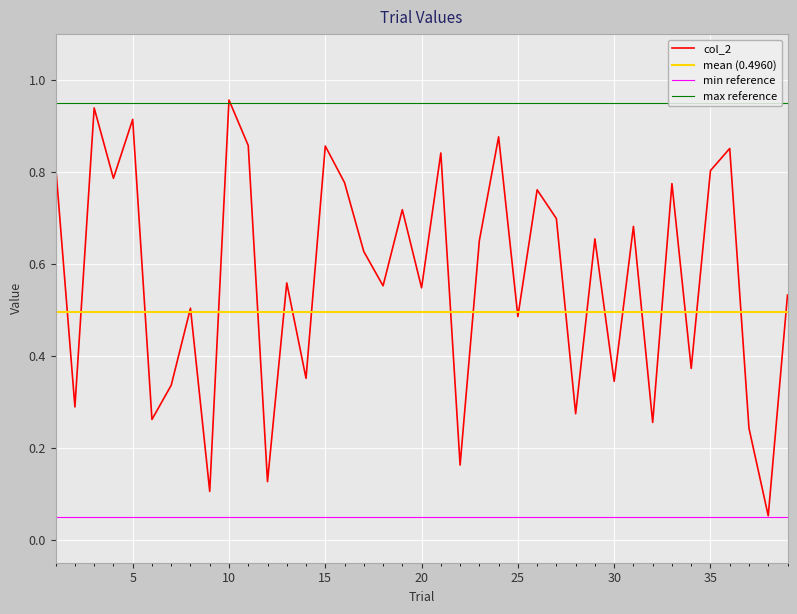

Between 36 and 34, which is larger?

36